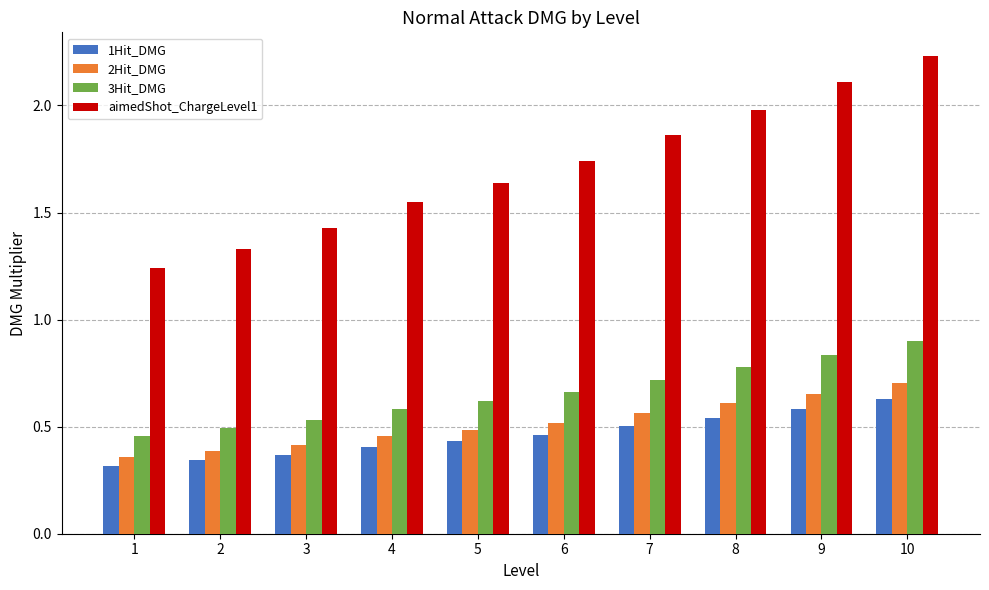

What value does the aimedShot_ChargeLevel1 series have at 8?

2.0